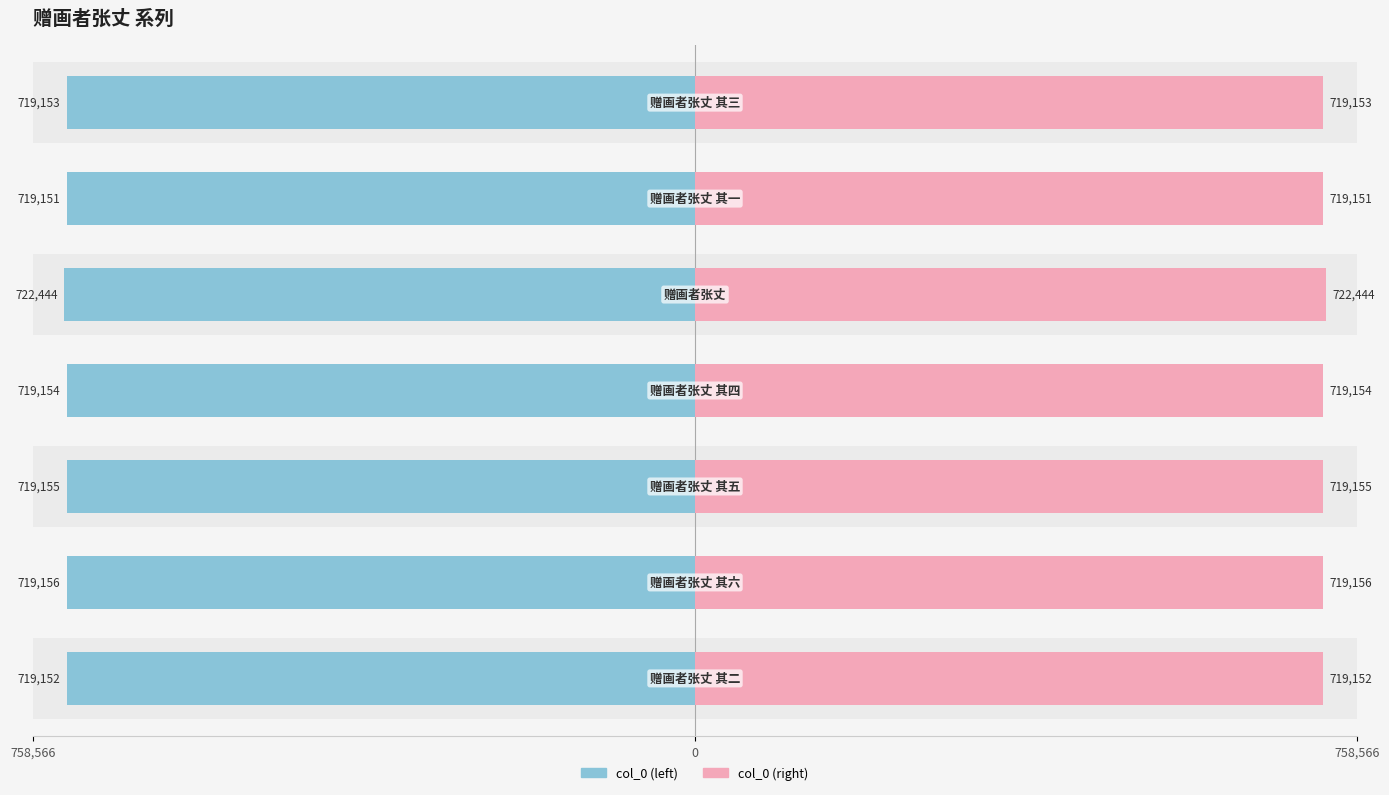

How many bars are there in each group?

2